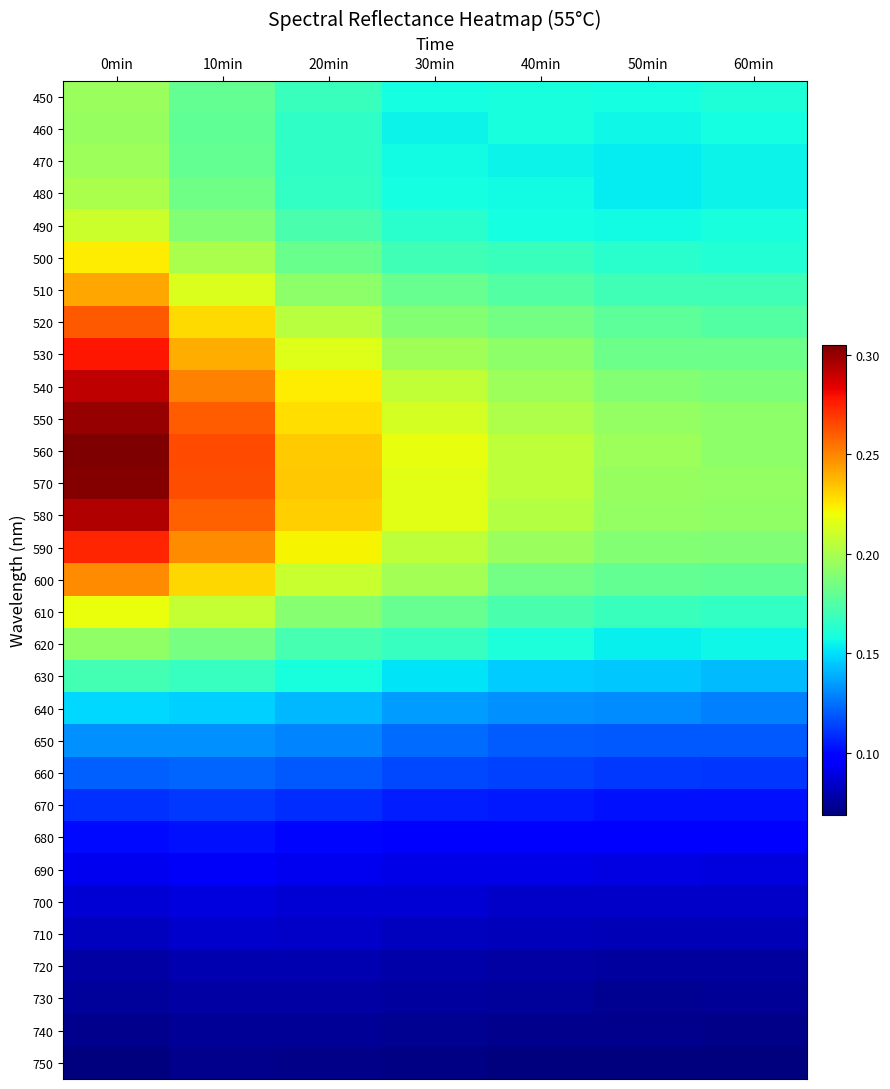

Reading right to left, list all the values displayed in this chart.

450: 60min=0.2	50min=0.2	40min=0.2	30min=0.2	20min=0.2	10min=0.2	0min=0.2
460: 60min=0.2	50min=0.2	40min=0.2	30min=0.2	20min=0.2	10min=0.2	0min=0.2
470: 60min=0.2	50min=0.2	40min=0.2	30min=0.2	20min=0.2	10min=0.2	0min=0.2
480: 60min=0.2	50min=0.2	40min=0.2	30min=0.2	20min=0.2	10min=0.2	0min=0.2
490: 60min=0.2	50min=0.2	40min=0.2	30min=0.2	20min=0.2	10min=0.2	0min=0.2
500: 60min=0.2	50min=0.2	40min=0.2	30min=0.2	20min=0.2	10min=0.2	0min=0.2
510: 60min=0.2	50min=0.2	40min=0.2	30min=0.2	20min=0.2	10min=0.2	0min=0.2
520: 60min=0.2	50min=0.2	40min=0.2	30min=0.2	20min=0.2	10min=0.2	0min=0.3
530: 60min=0.2	50min=0.2	40min=0.2	30min=0.2	20min=0.2	10min=0.2	0min=0.3
540: 60min=0.2	50min=0.2	40min=0.2	30min=0.2	20min=0.2	10min=0.3	0min=0.3
550: 60min=0.2	50min=0.2	40min=0.2	30min=0.2	20min=0.2	10min=0.3	0min=0.3
560: 60min=0.2	50min=0.2	40min=0.2	30min=0.2	20min=0.2	10min=0.3	0min=0.3
570: 60min=0.2	50min=0.2	40min=0.2	30min=0.2	20min=0.2	10min=0.3	0min=0.3
580: 60min=0.2	50min=0.2	40min=0.2	30min=0.2	20min=0.2	10min=0.3	0min=0.3
590: 60min=0.2	50min=0.2	40min=0.2	30min=0.2	20min=0.2	10min=0.2	0min=0.3
600: 60min=0.2	50min=0.2	40min=0.2	30min=0.2	20min=0.2	10min=0.2	0min=0.2
610: 60min=0.2	50min=0.2	40min=0.2	30min=0.2	20min=0.2	10min=0.2	0min=0.2
620: 60min=0.2	50min=0.2	40min=0.2	30min=0.2	20min=0.2	10min=0.2	0min=0.2
630: 60min=0.1	50min=0.1	40min=0.1	30min=0.2	20min=0.2	10min=0.2	0min=0.2
640: 60min=0.1	50min=0.1	40min=0.1	30min=0.1	20min=0.1	10min=0.1	0min=0.1
650: 60min=0.1	50min=0.1	40min=0.1	30min=0.1	20min=0.1	10min=0.1	0min=0.1
660: 60min=0.1	50min=0.1	40min=0.1	30min=0.1	20min=0.1	10min=0.1	0min=0.1
670: 60min=0.1	50min=0.1	40min=0.1	30min=0.1	20min=0.1	10min=0.1	0min=0.1
680: 60min=0.1	50min=0.1	40min=0.1	30min=0.1	20min=0.1	10min=0.1	0min=0.1
690: 60min=0.1	50min=0.1	40min=0.1	30min=0.1	20min=0.1	10min=0.1	0min=0.1
700: 60min=0.1	50min=0.1	40min=0.1	30min=0.1	20min=0.1	10min=0.1	0min=0.1
710: 60min=0.1	50min=0.1	40min=0.1	30min=0.1	20min=0.1	10min=0.1	0min=0.1
720: 60min=0.1	50min=0.1	40min=0.1	30min=0.1	20min=0.1	10min=0.1	0min=0.1
730: 60min=0.1	50min=0.1	40min=0.1	30min=0.1	20min=0.1	10min=0.1	0min=0.1
740: 60min=0.1	50min=0.1	40min=0.1	30min=0.1	20min=0.1	10min=0.1	0min=0.1
750: 60min=0.1	50min=0.1	40min=0.1	30min=0.1	20min=0.1	10min=0.1	0min=0.1